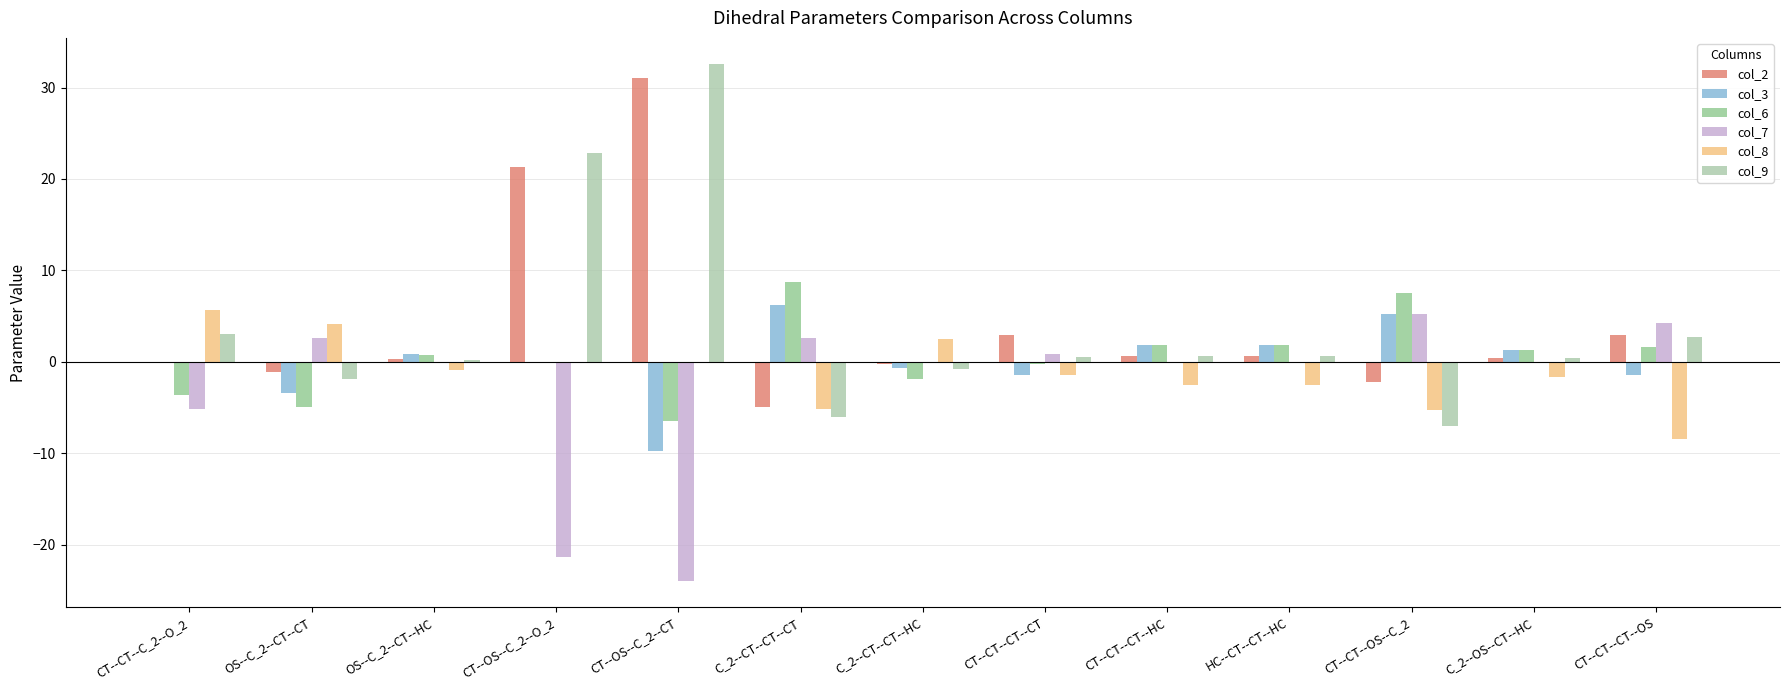

What is the sum of the col_9 values at OS--C_2--CT--HC and CT--CT--OS--C_2?

-6.9